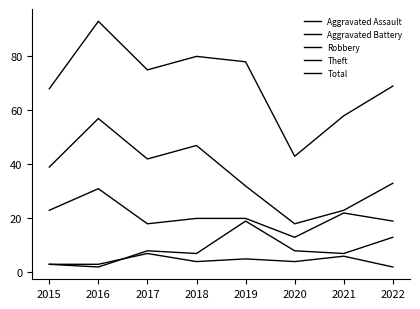

The Robbery series shows 9 at 2016. True or false?

False